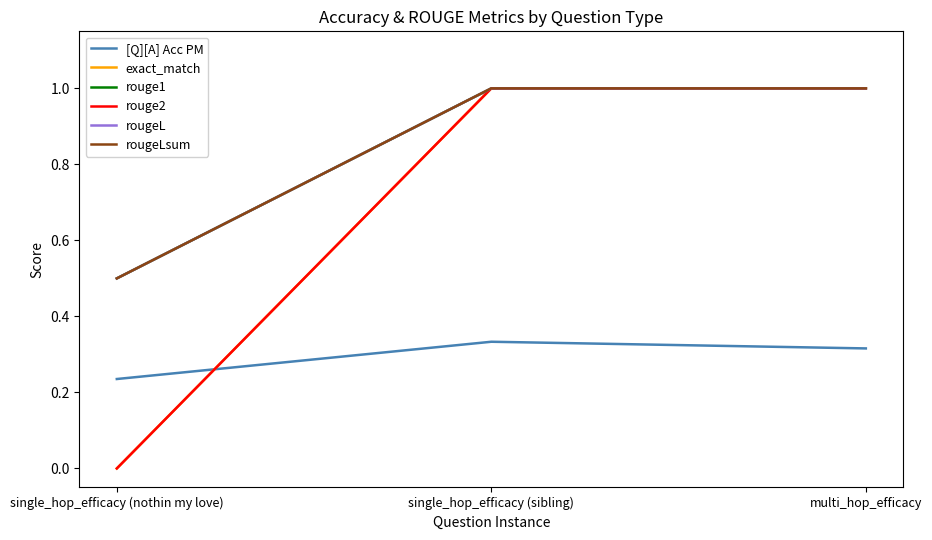

List the labels in order of rougeL value, largest first.

single_hop_efficacy (sibling), multi_hop_efficacy, single_hop_efficacy (nothin my love)